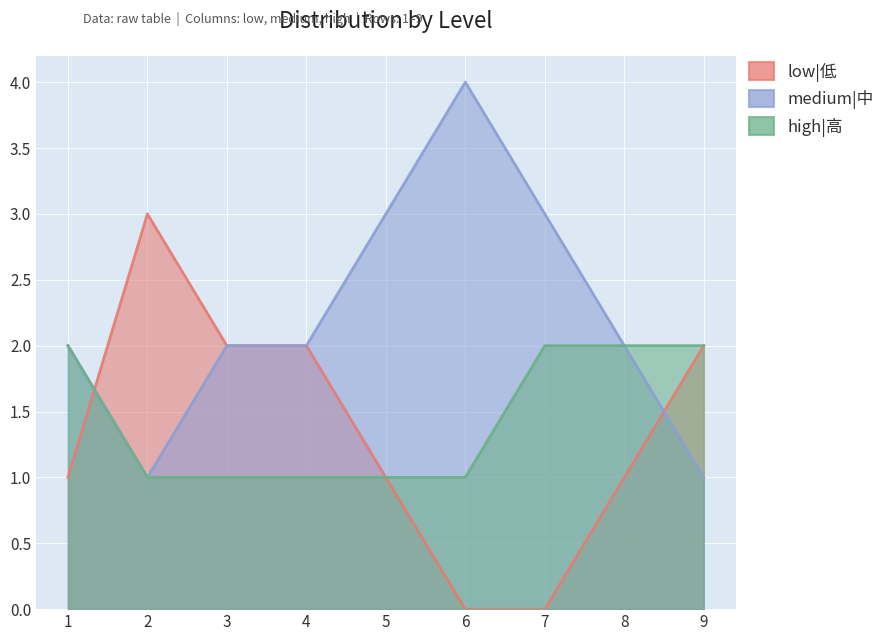

What is the difference between the low|低 values at 6 and 8?

1